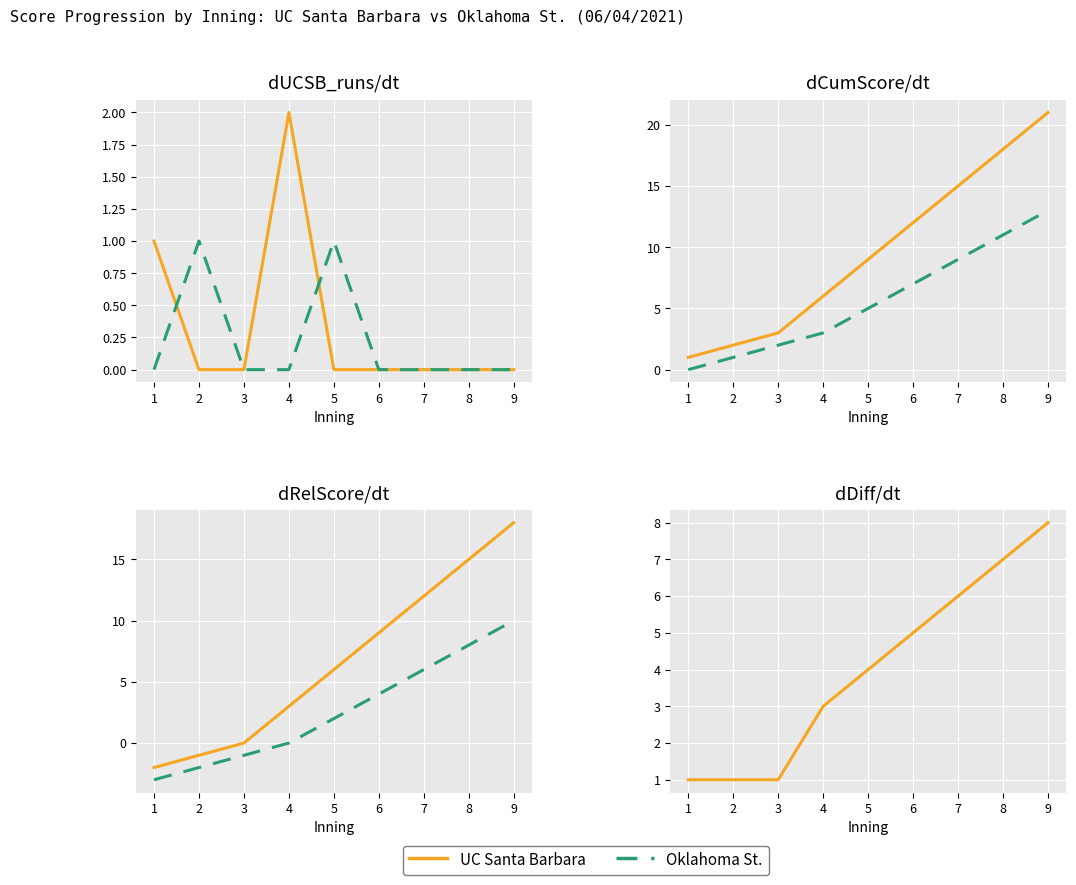

What is the spread (max minus min) of values at 6?

1